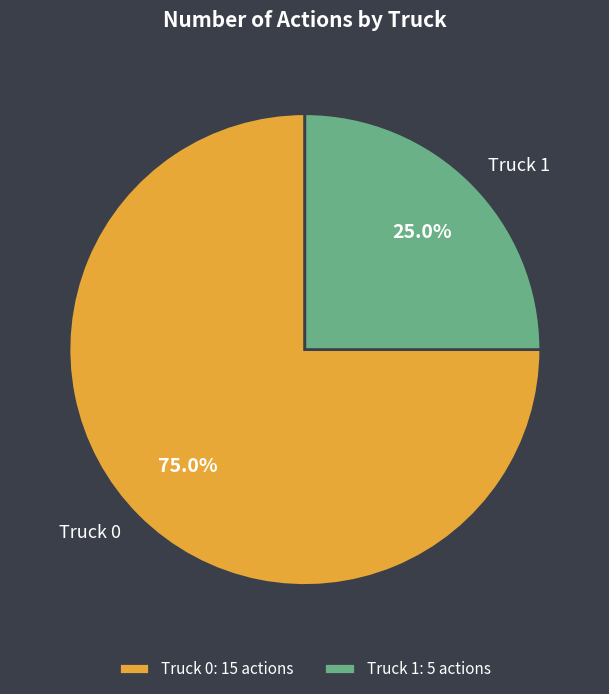

What is the largest slice in the pie chart?

Truck 0